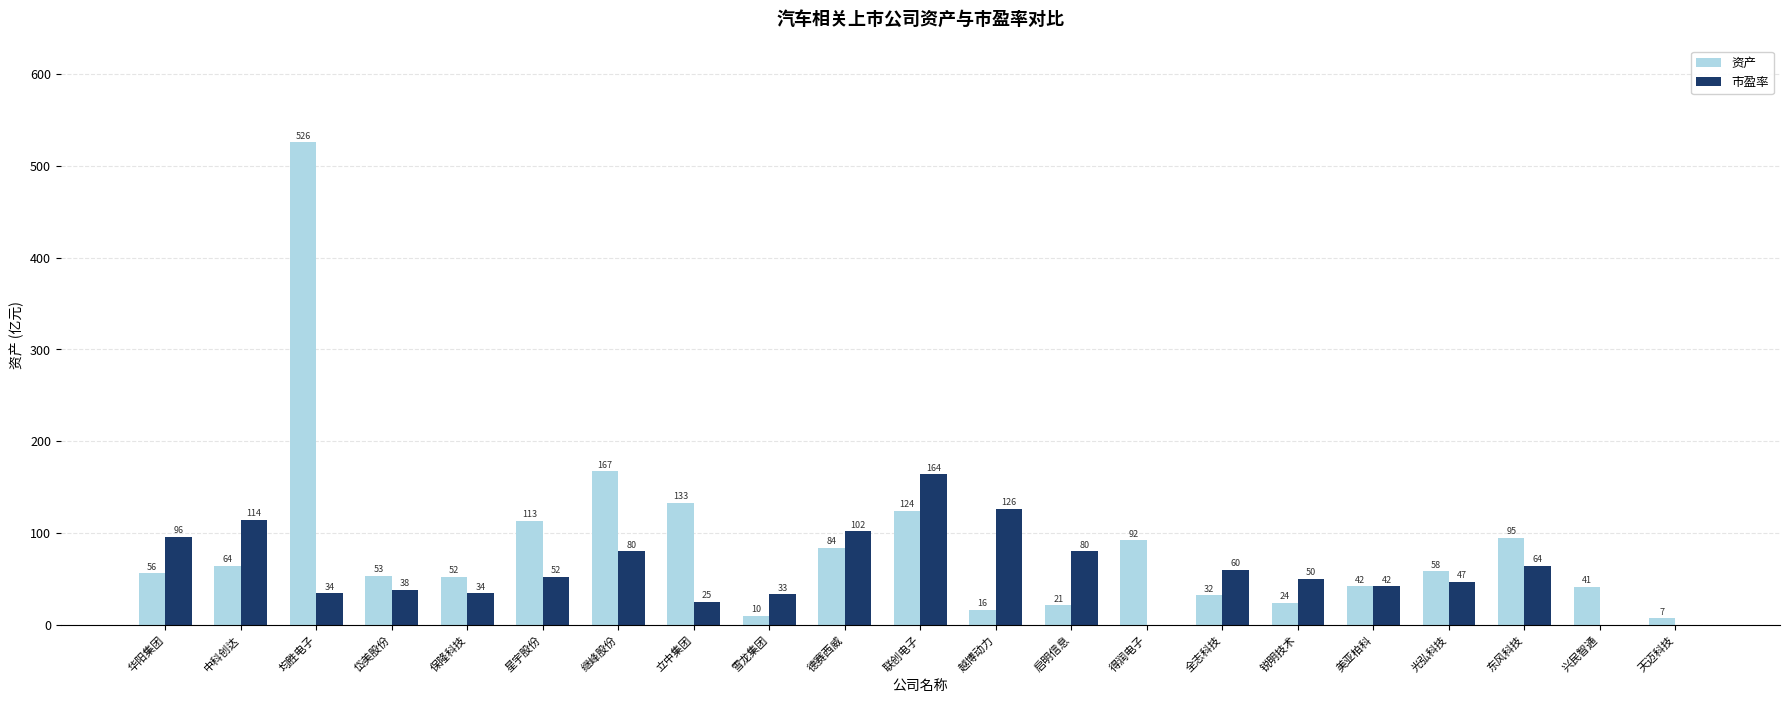

Which series has the widest spread of values?

资产